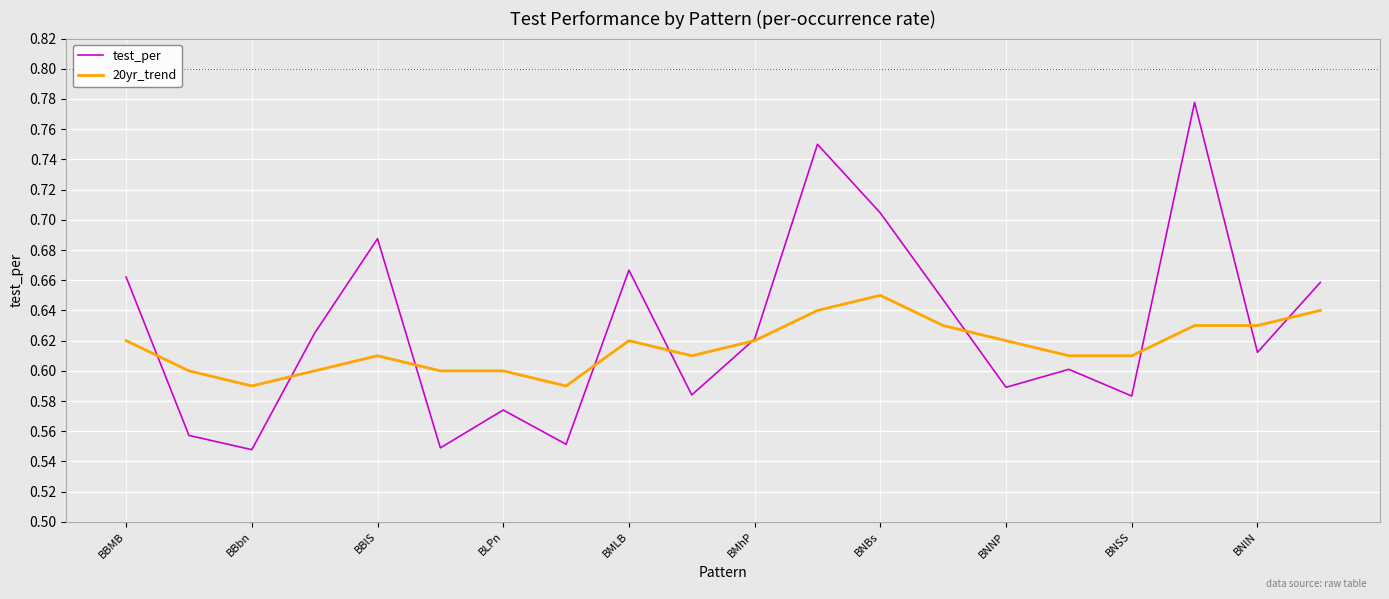

Rank the series by their maximum value, from lowest to highest.

20yr_trend, test_per